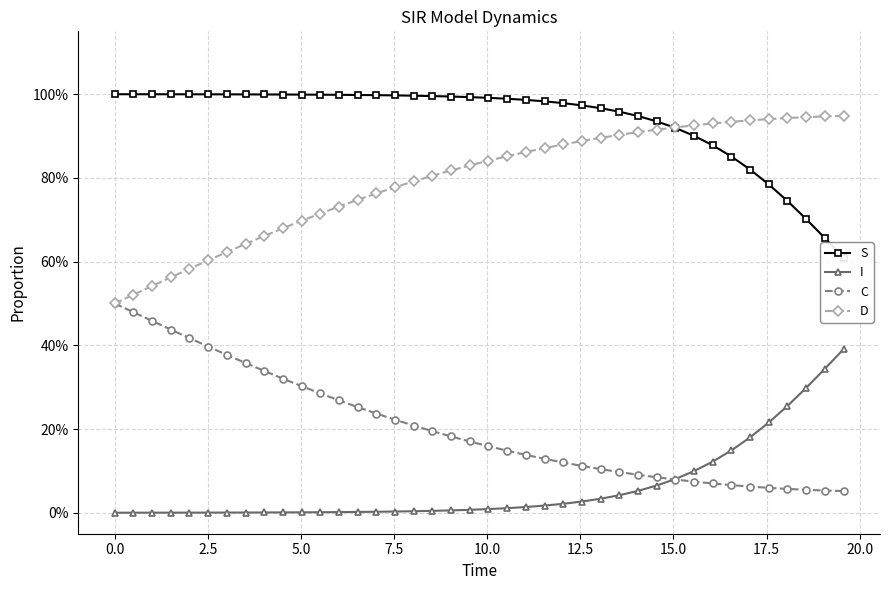

What is the greatest value displayed?

1.0